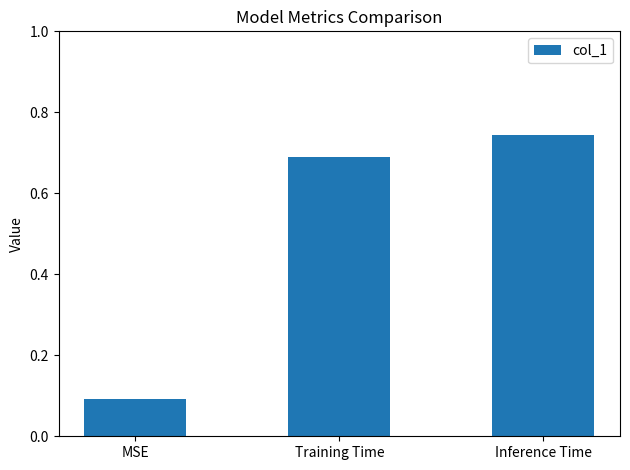

What is the label of the 3rd bar from the right?

MSE